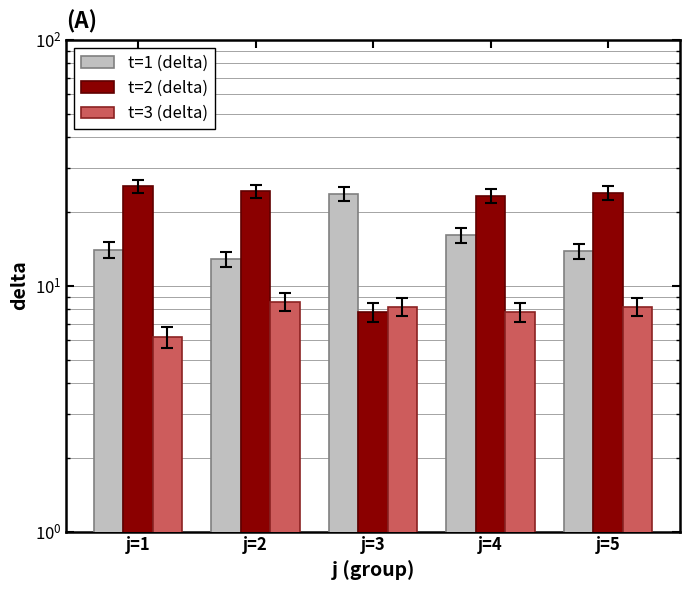

What is the sum of all t=3 (delta) values?

39.0